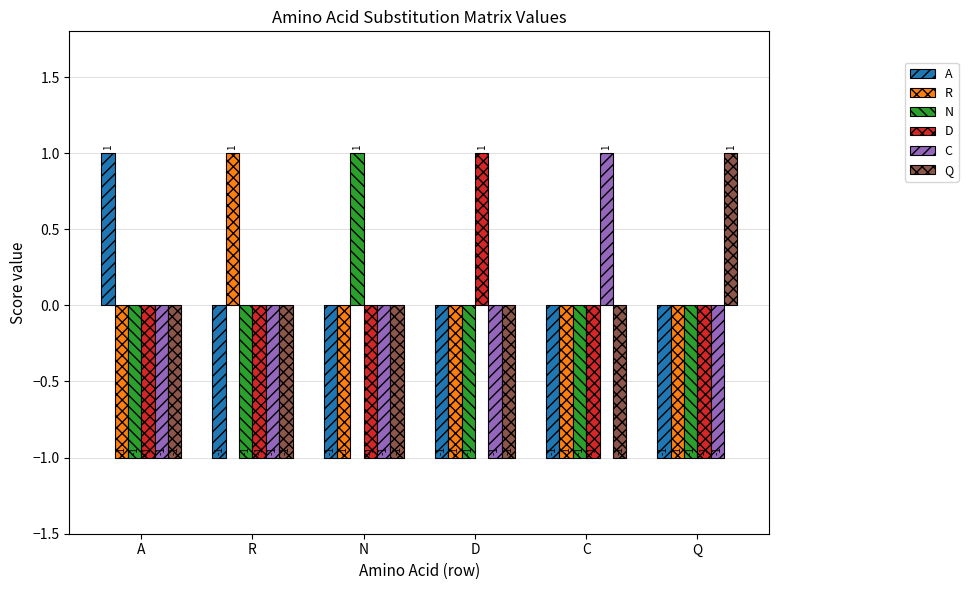

The value of N at C is -1. True or false?

True